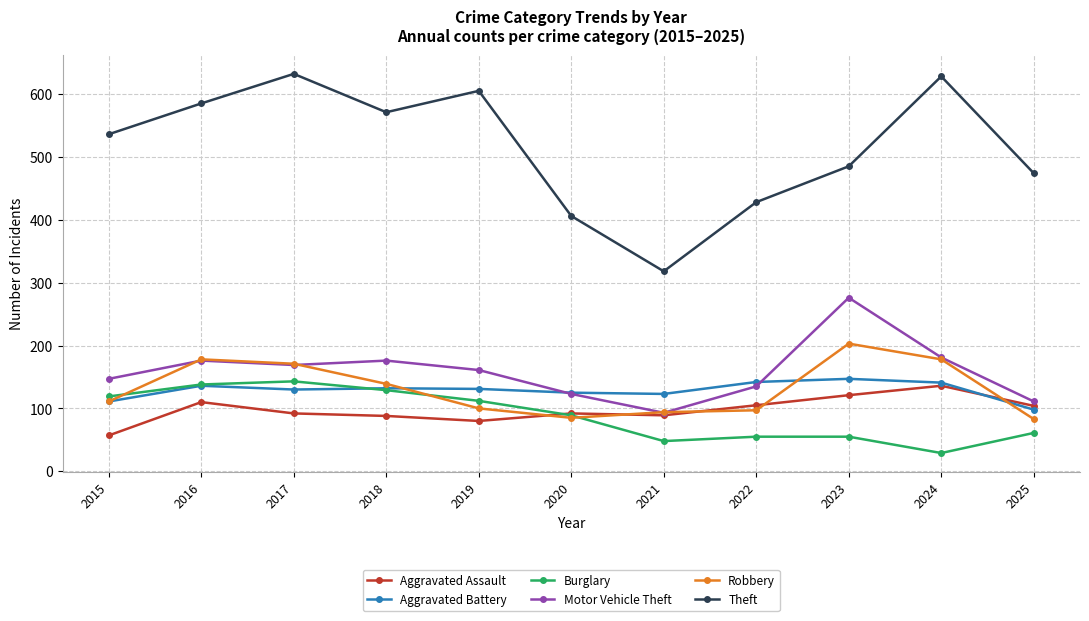

Where is the first local minimum for Motor Vehicle Theft?

2017